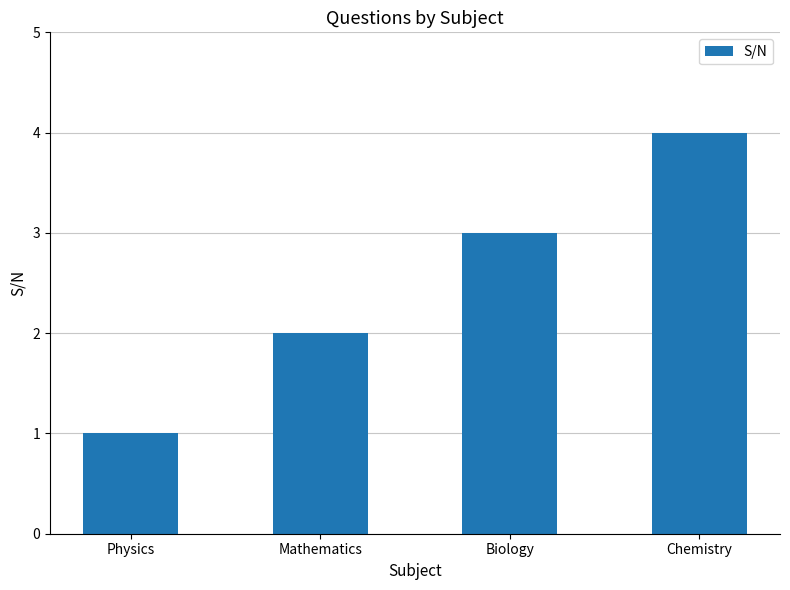

Approximately how many times larger is the value at Chemistry compared to Physics?

4.0